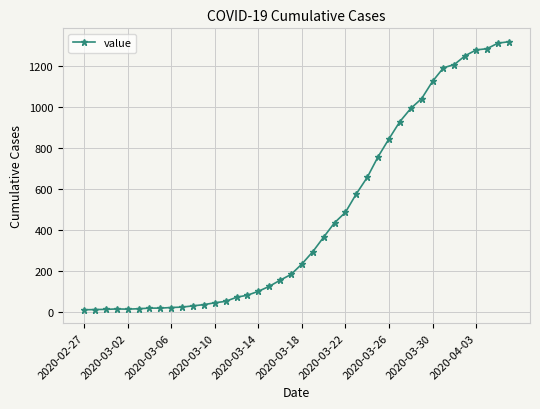

What is the maximum value shown in the chart?

1319